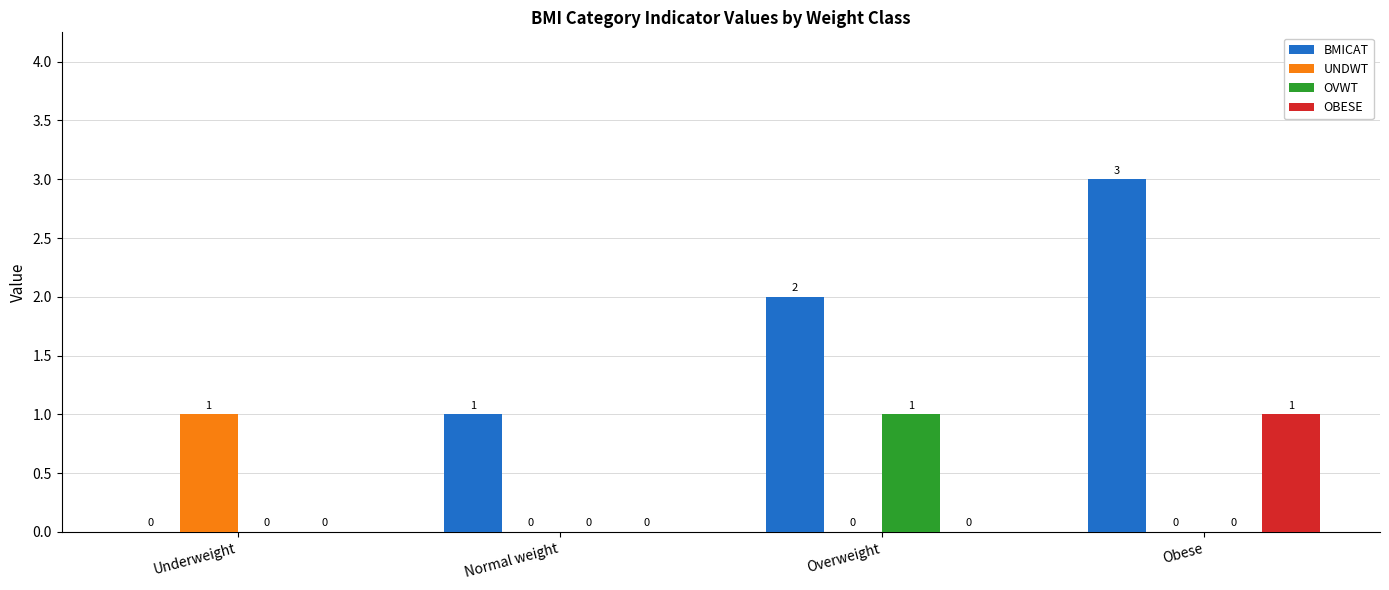

Reading left to right, list all the values displayed in this chart.

BMICAT: 0	1	2	3
UNDWT: 1	0	0	0
OVWT: 0	0	1	0
OBESE: 0	0	0	1